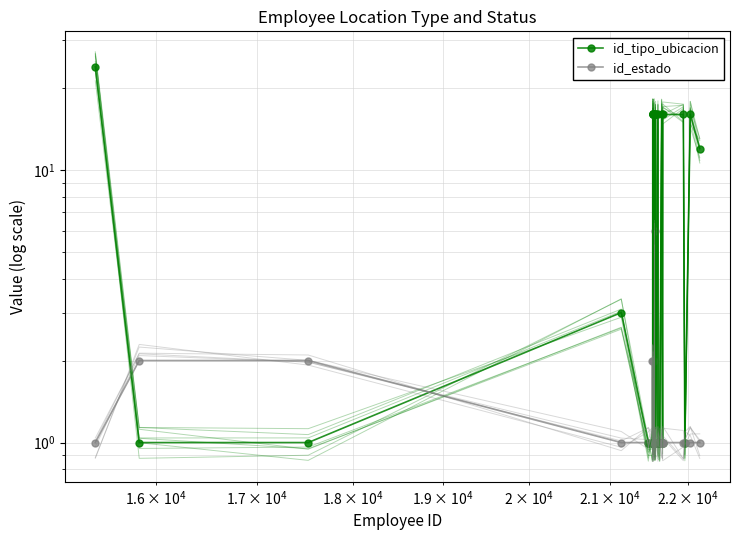

Rank the series by their maximum value, from highest to lowest.

id_tipo_ubicacion, id_estado